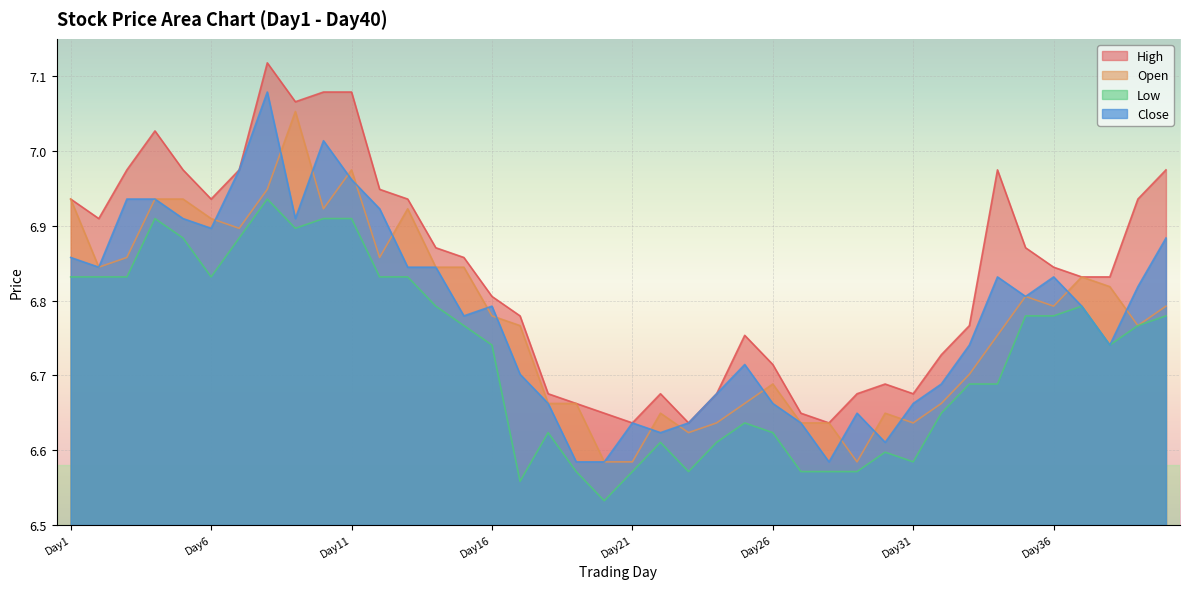

What is the sum of all Close values?

271.3